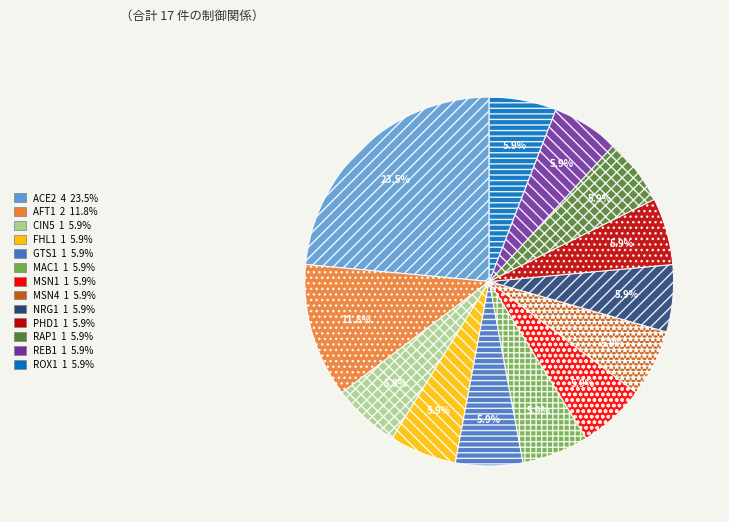

Is it true that AFT1 is 12% of the pie?

True